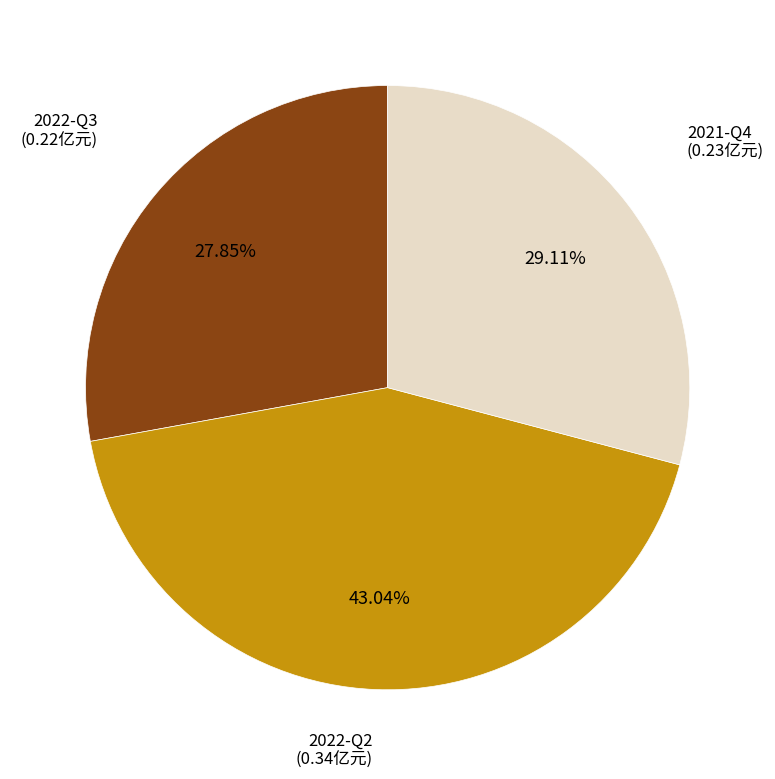

To the nearest percent, what is the difference between the 2022-Q2 and 2022-Q3 slice percentages?

15%